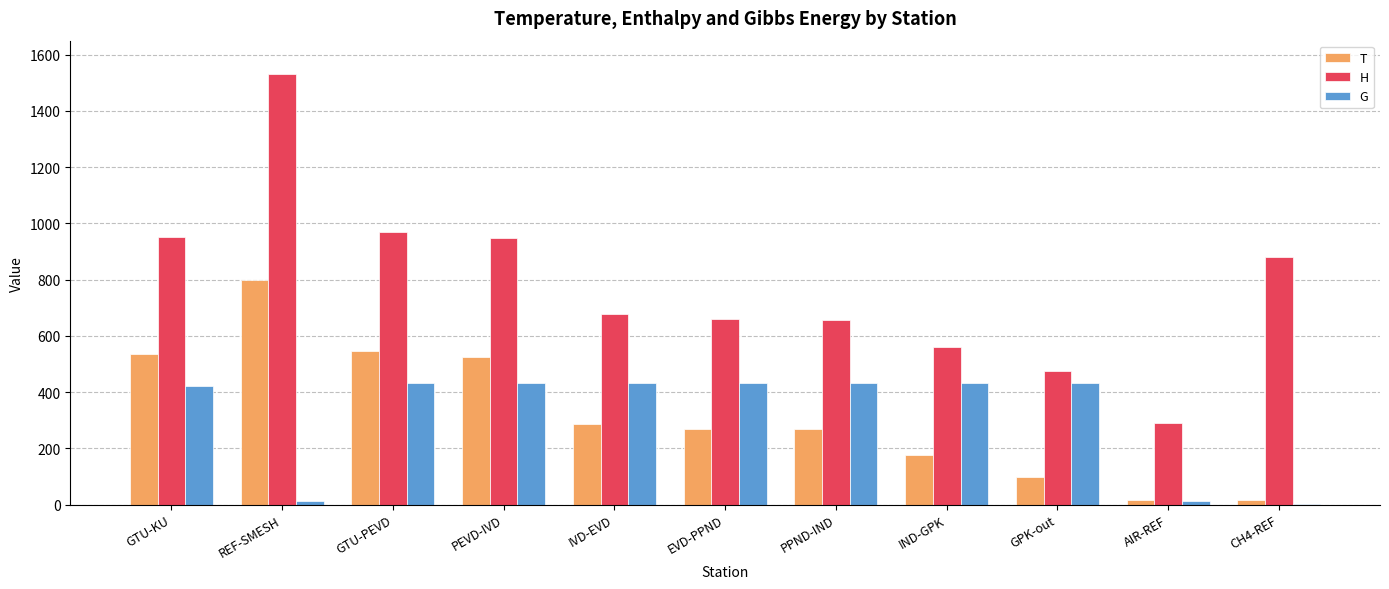

Which label corresponds to the largest value in the chart?

REF-SMESH